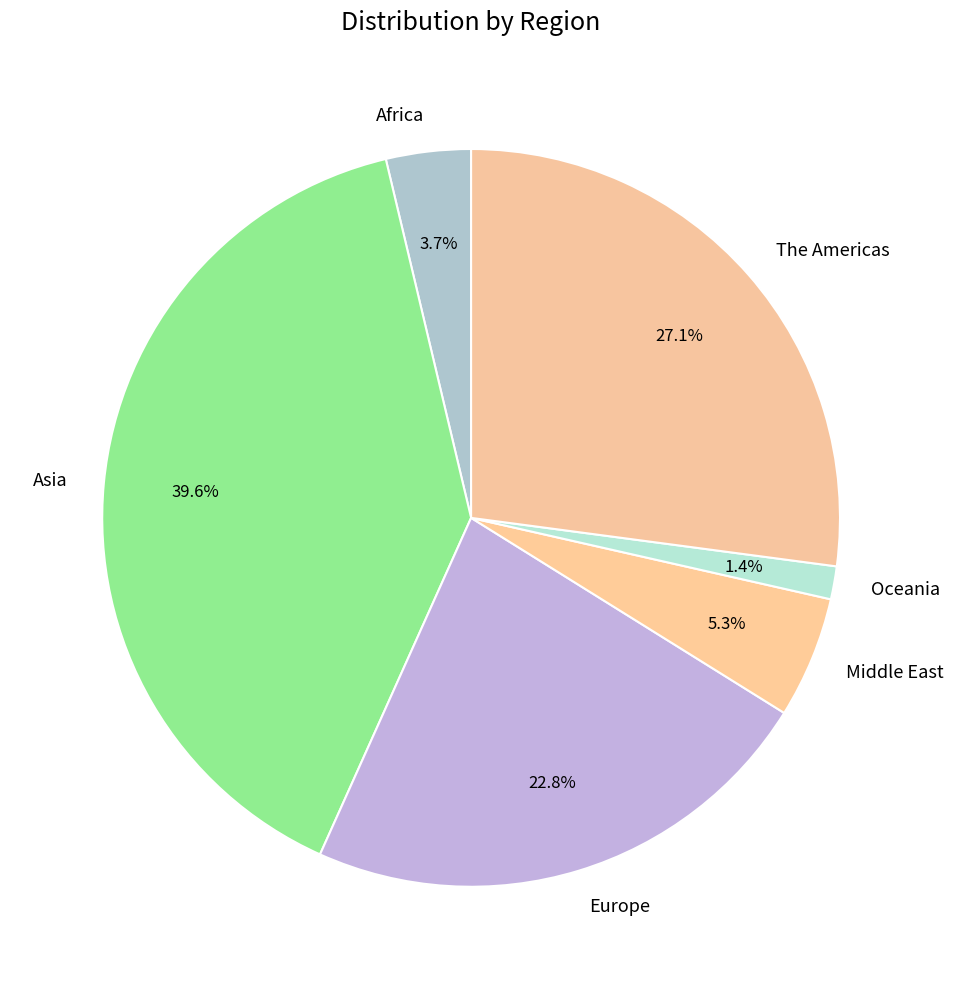

True or false: The Americas accounts for 13% of the total.

False